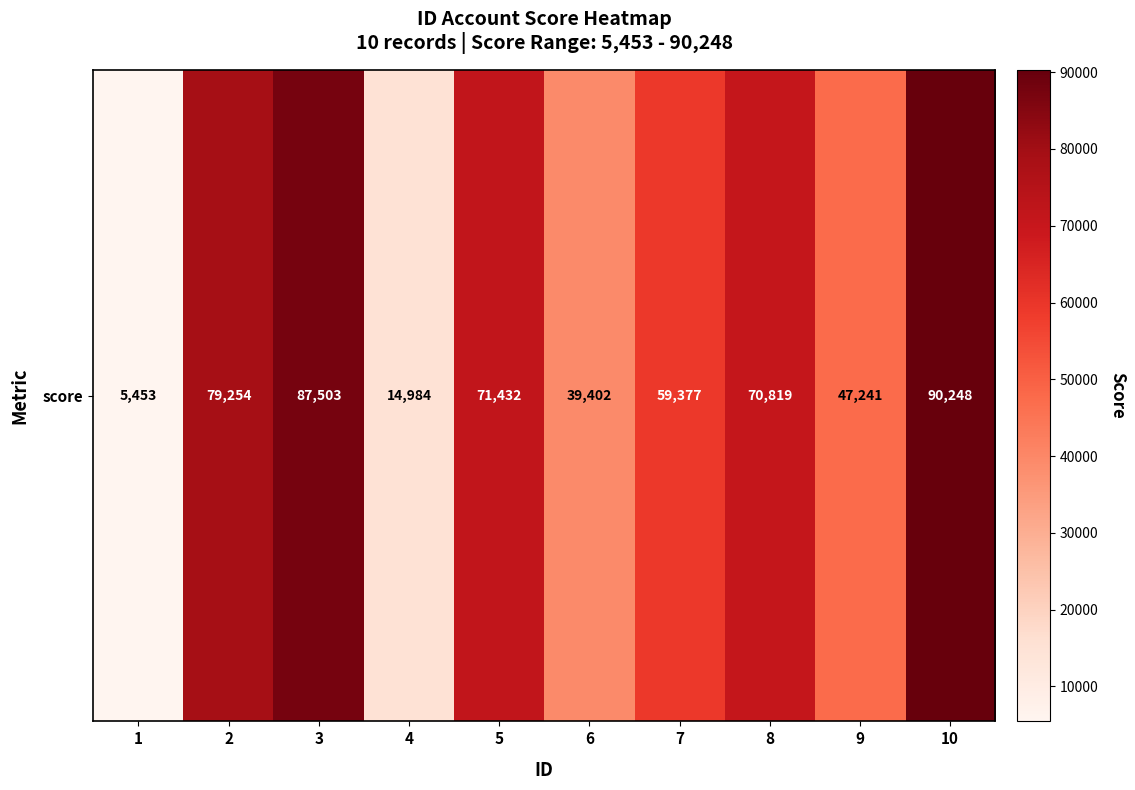

What is the difference between the second highest and minimum values?

82050